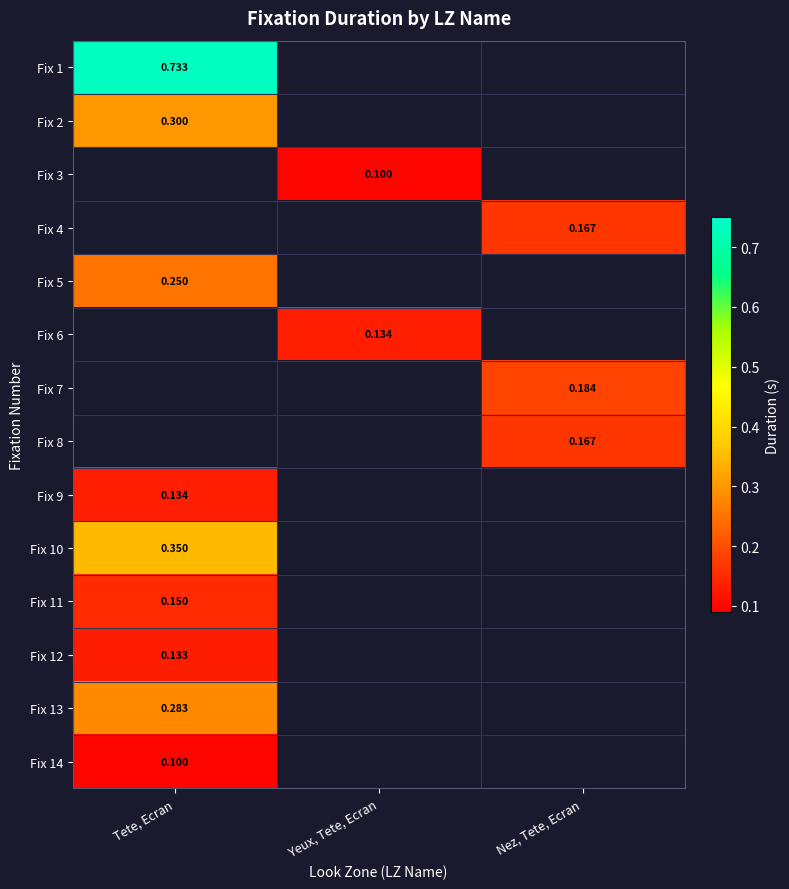

Rank the categories by Fix 6 value from lowest to highest.

Tete, Ecran, Yeux, Tete, Ecran, Nez, Tete, Ecran